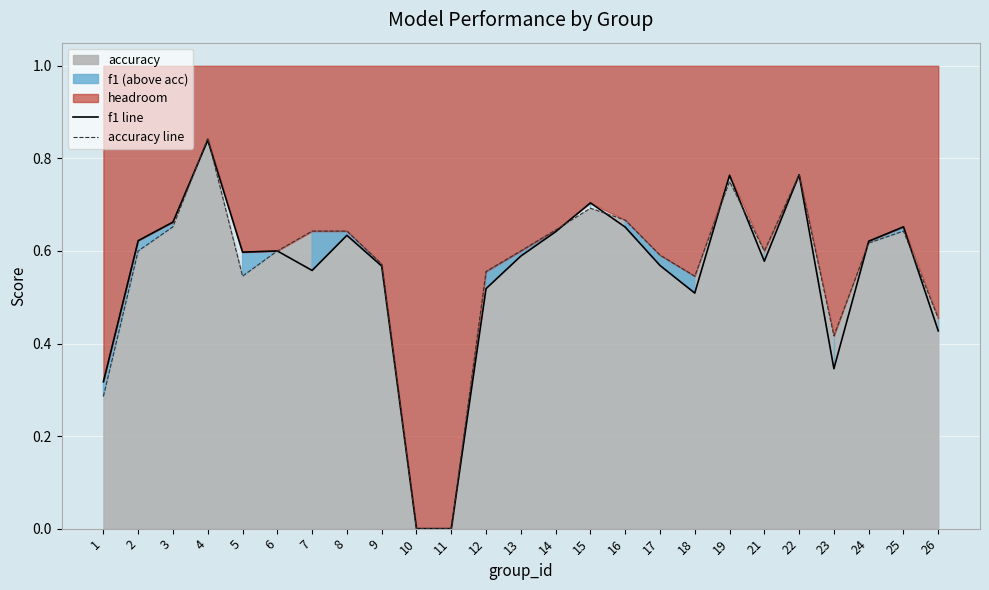

Which series has the largest total across all categories?

accuracy line